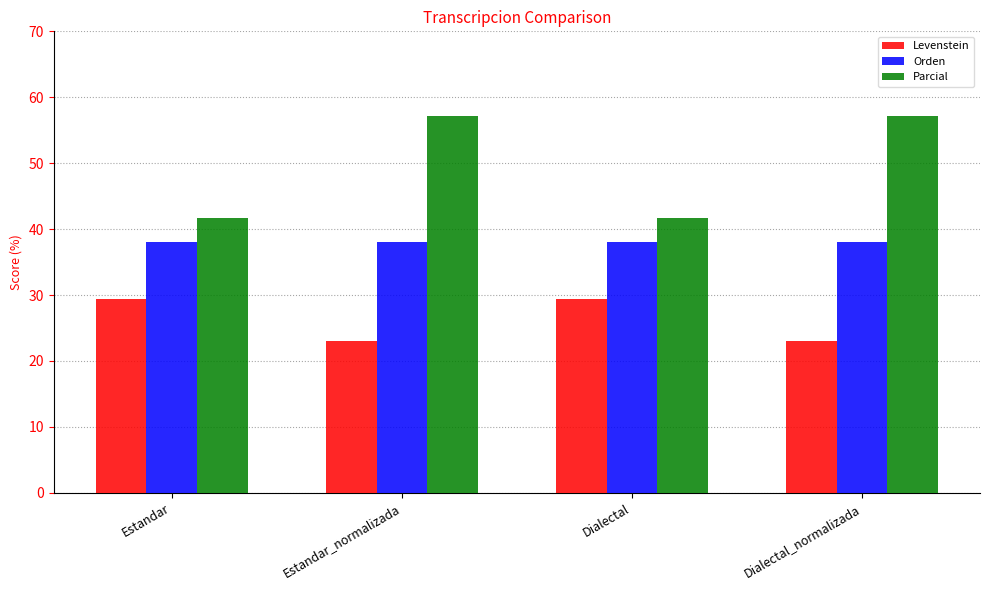

Which series changed the most between Estandar_normalizada and Dialectal?

Parcial